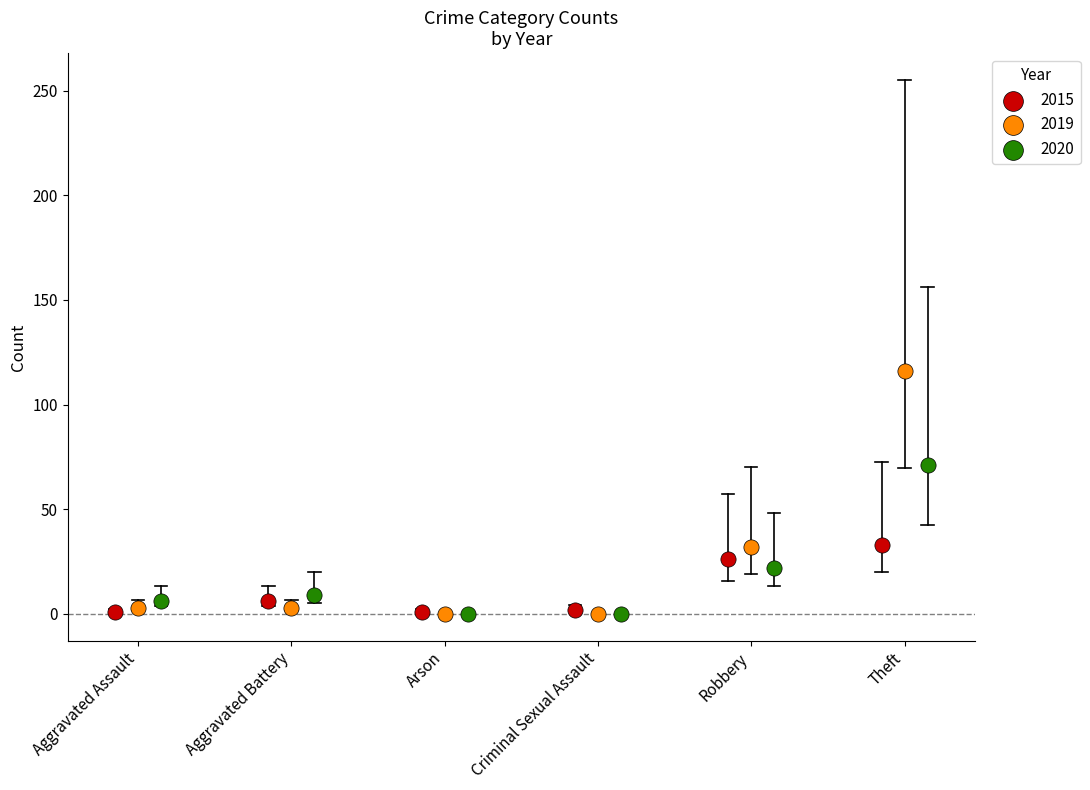

Which series reaches the maximum Y coordinate?

2019